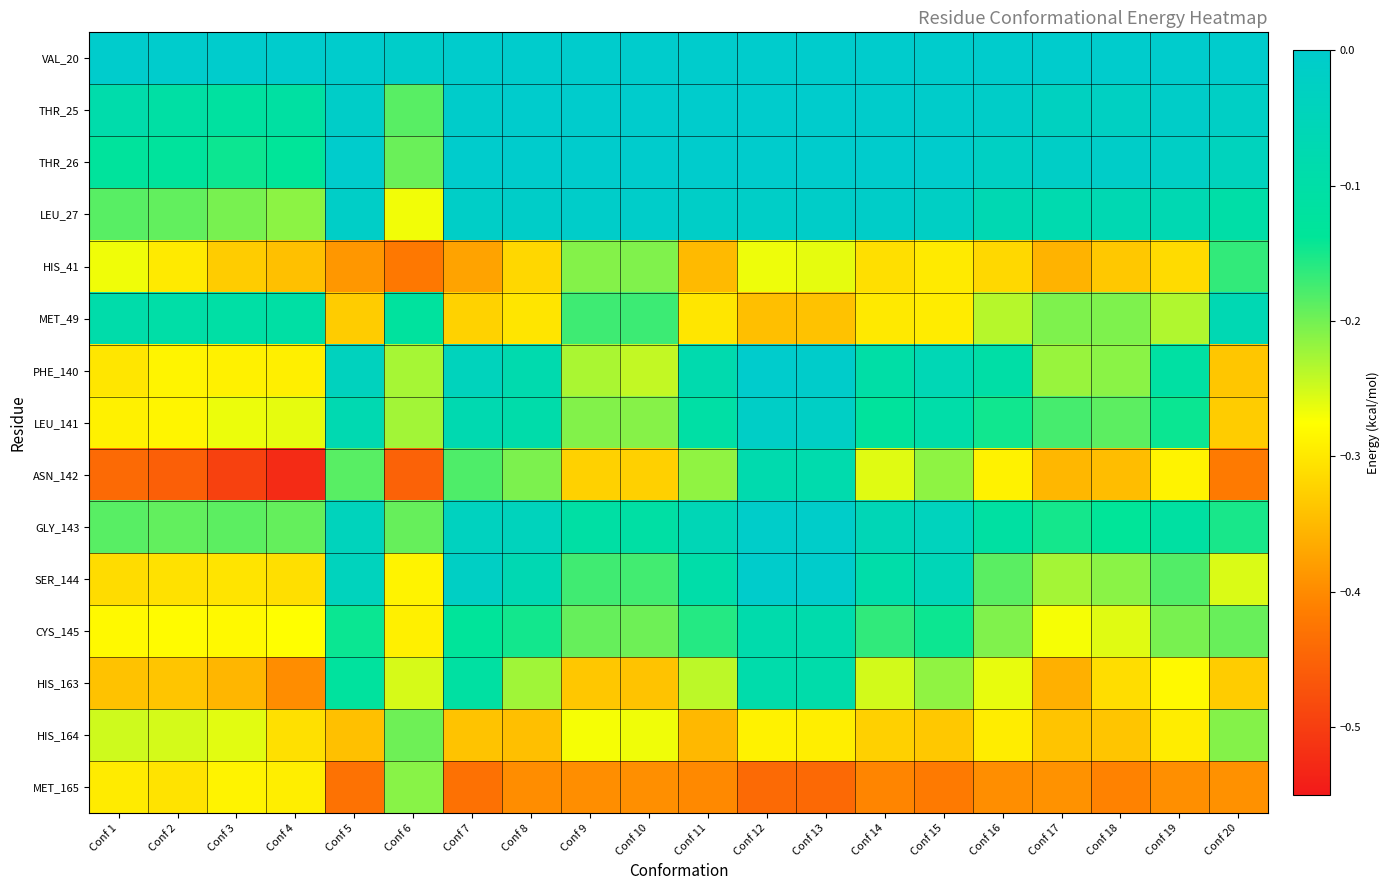

At which category is the sum across all series the highest?

Conf 12